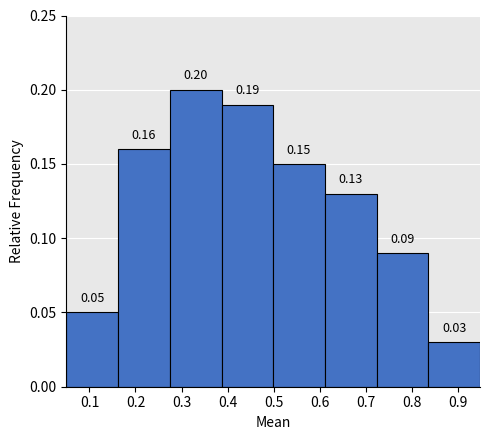

What is the height of the bar covering 0.61 to 0.72 on the x-axis? The bar edges are not printed on the chart, so give them approximately, as read against the axis.

0.13